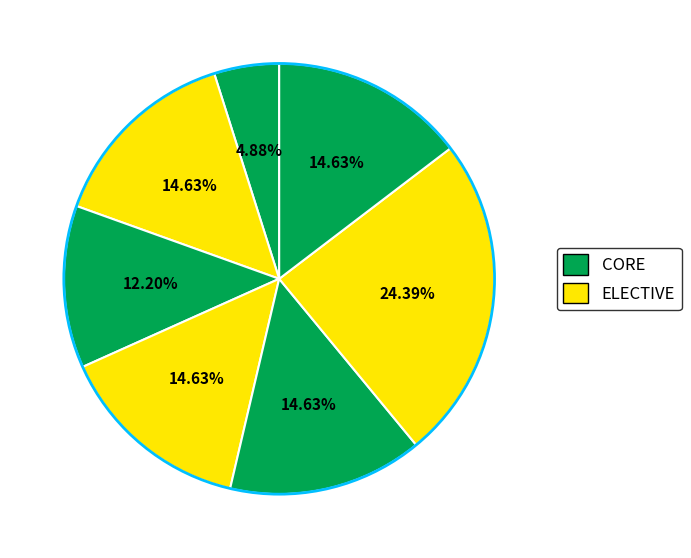

How many slices are in this pie chart?

7